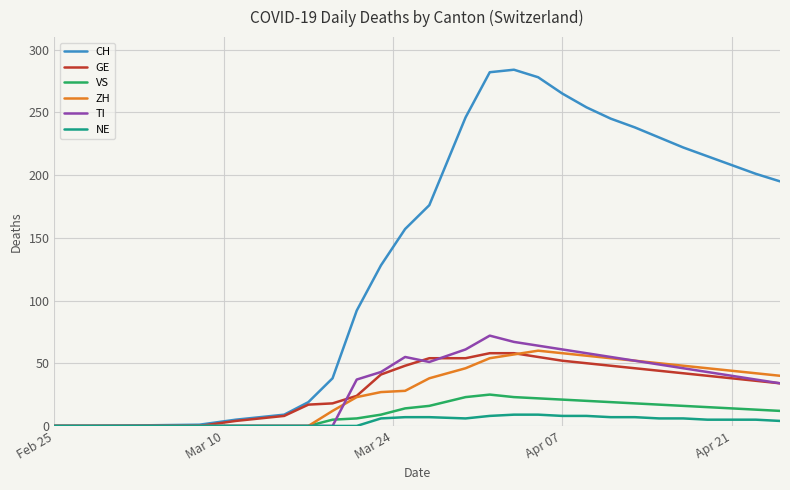

Which series has the largest total across all categories?

CH